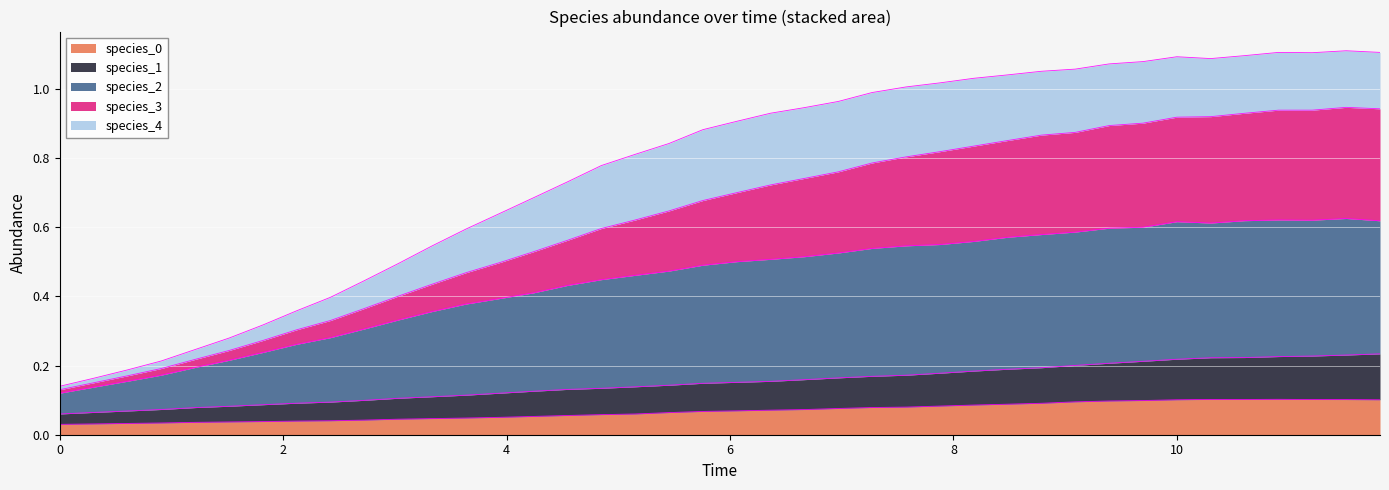

Which series has the widest spread of values?

species_3